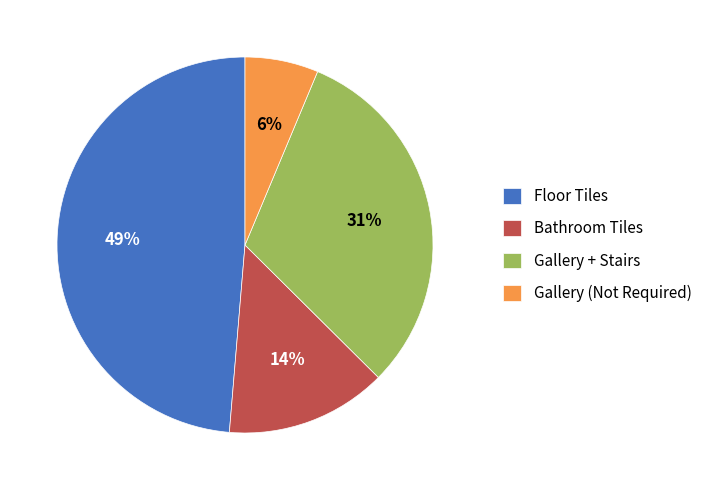

Do Gallery (Not Required) and Bathroom Tiles together represent more than half of the pie?

No